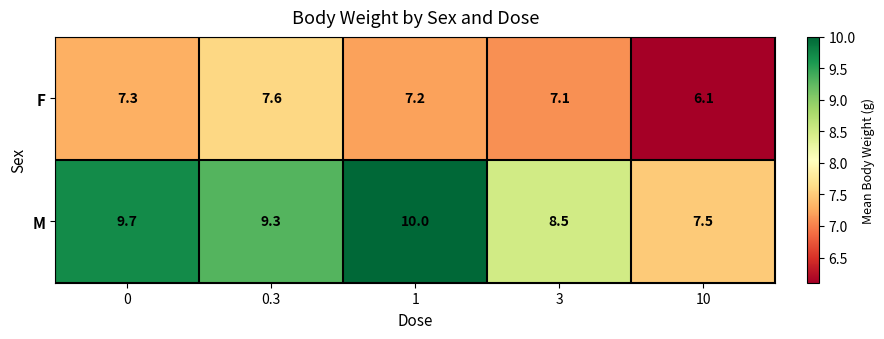

Reading right to left, transcribe all the data shown in this chart.

F: 6.1	7.1	7.2	7.6	7.3
M: 7.5	8.5	10.0	9.3	9.7